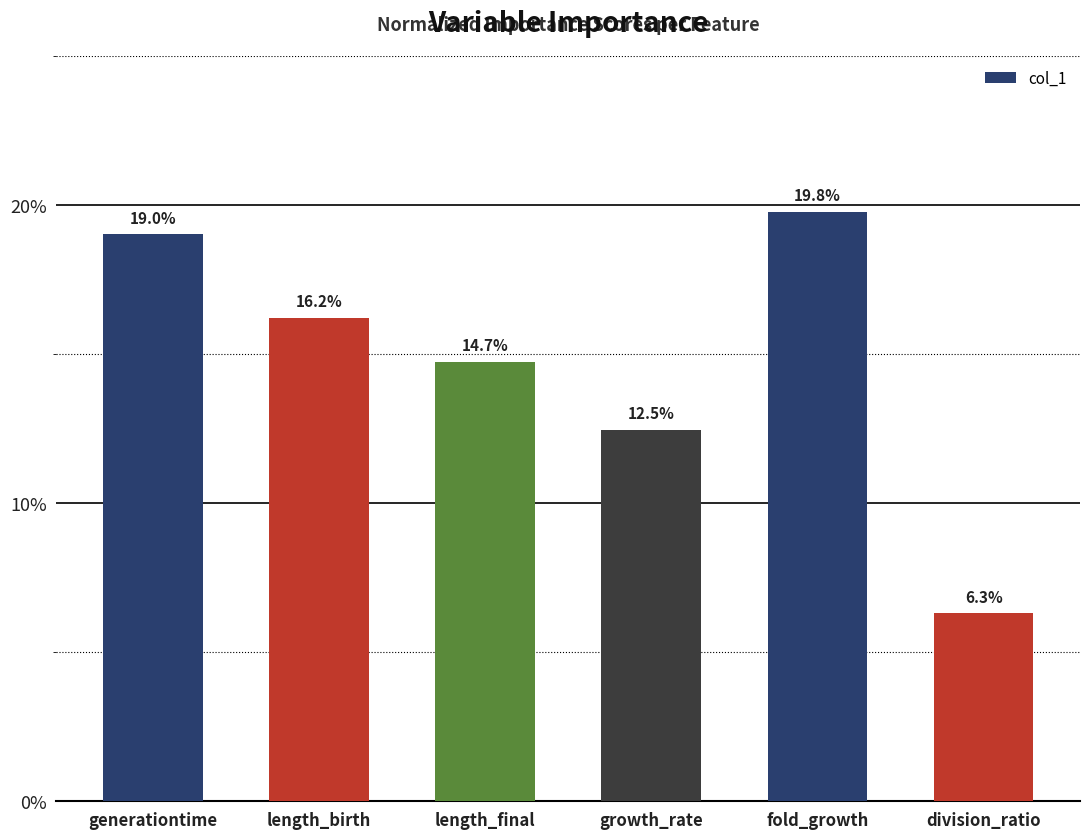

Between fold_growth and division_ratio, which is larger?

fold_growth